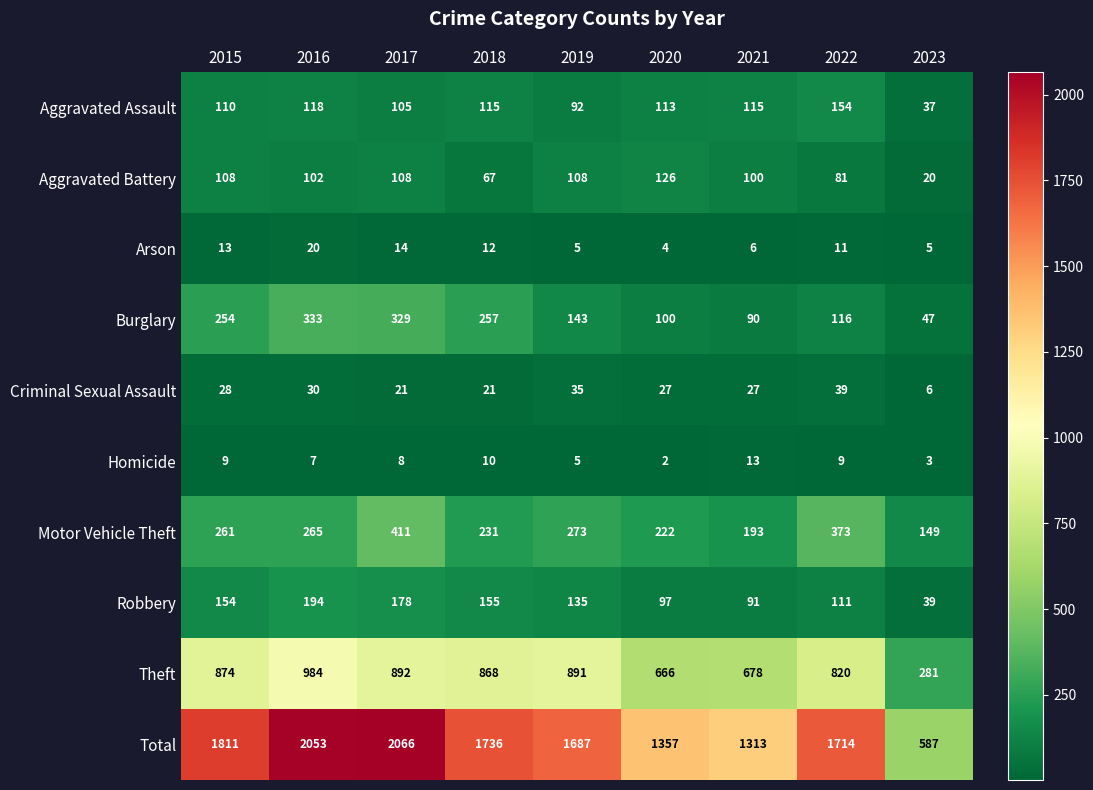

Rank the series by their maximum value, from lowest to highest.

Homicide, Arson, Criminal Sexual Assault, Aggravated Battery, Aggravated Assault, Robbery, Burglary, Motor Vehicle Theft, Theft, Total